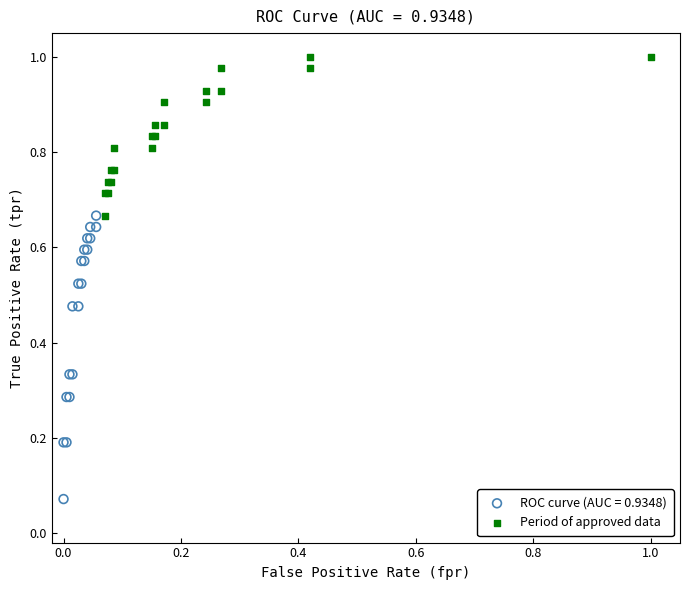

Which series reaches the maximum Y coordinate?

Period of approved data